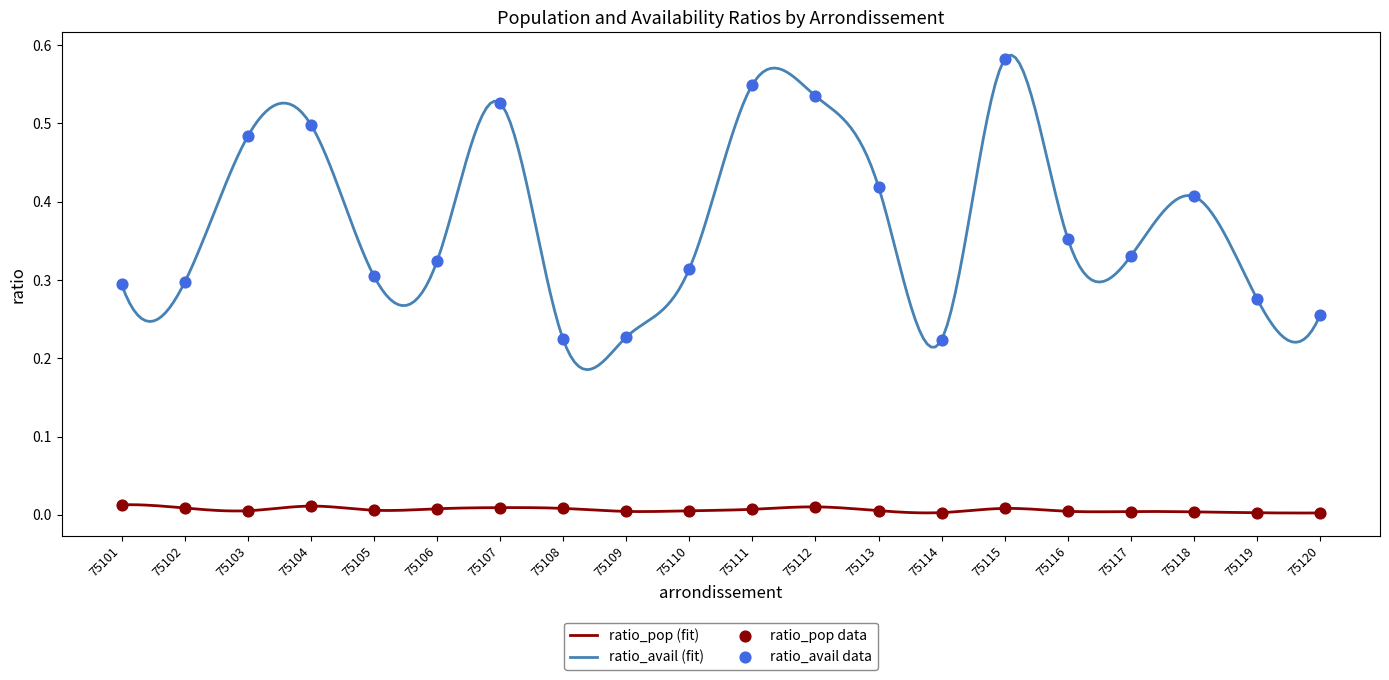

Which series reaches the maximum Y coordinate?

ratio_avail